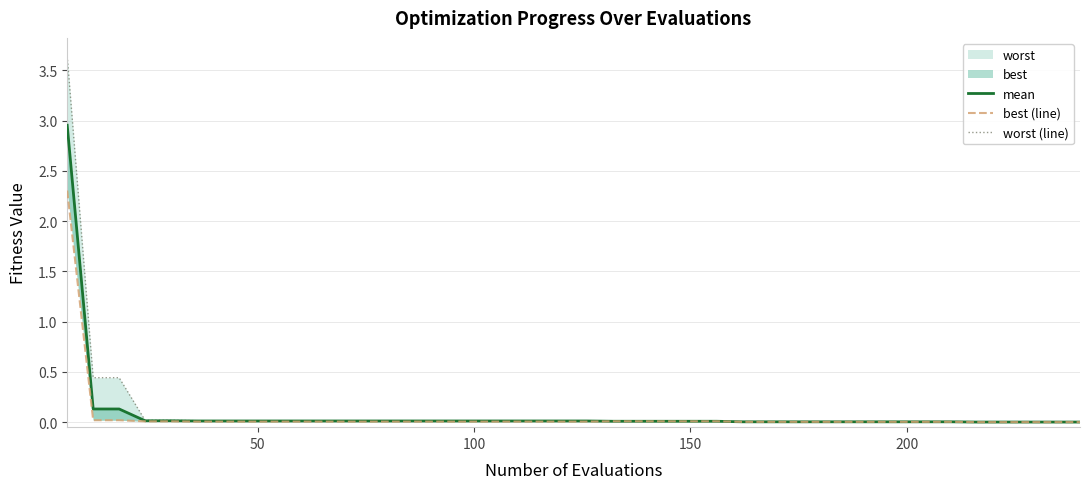

Is the value of worst (line) at 250 greater than the value of mean at 35?

Yes